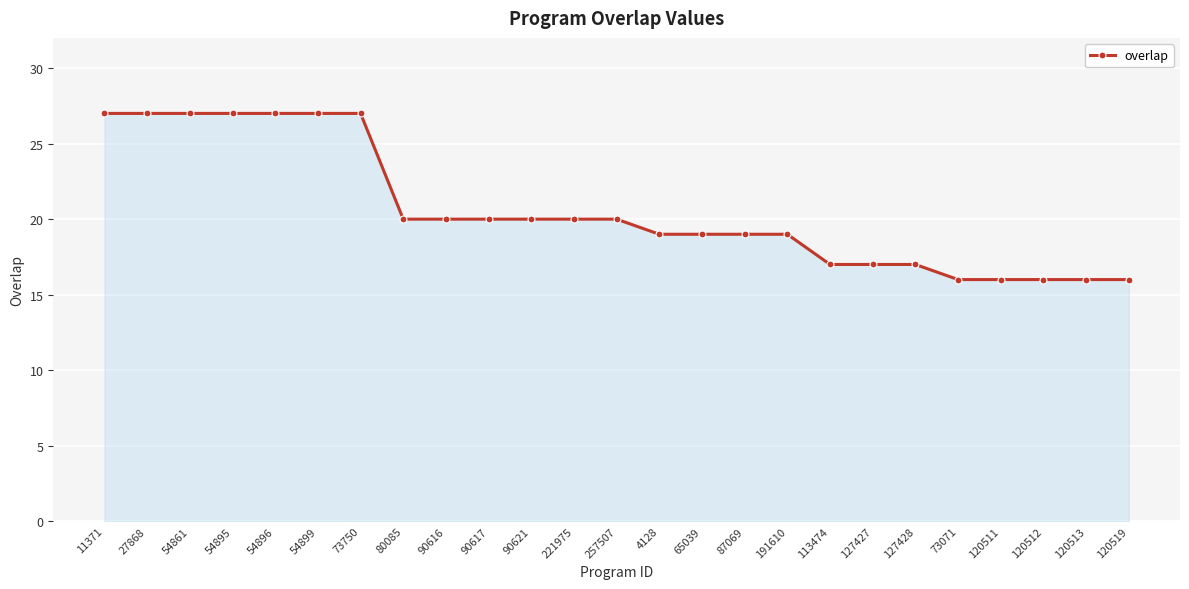

What is the smallest value displayed?

16